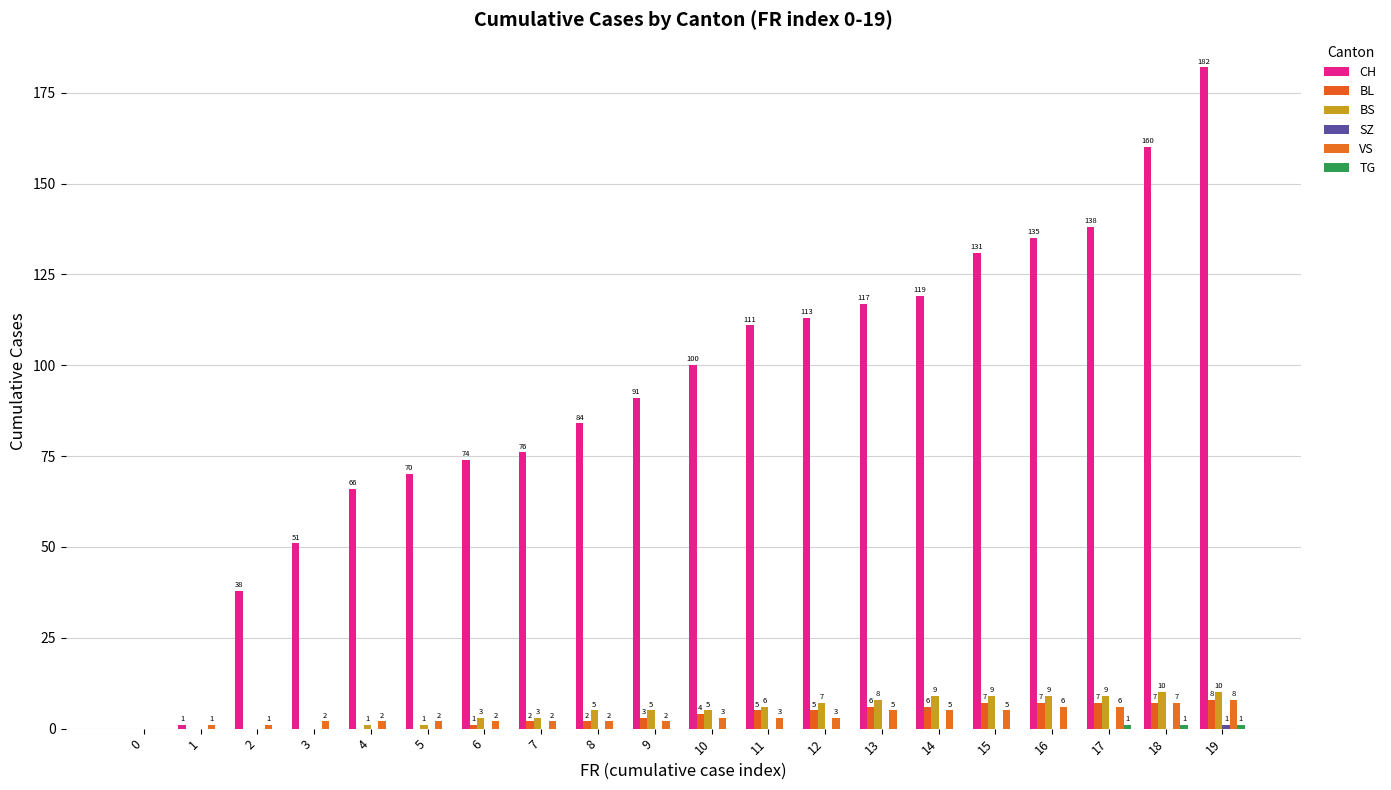

What is the difference between the maximum and minimum values in the CH series?

182